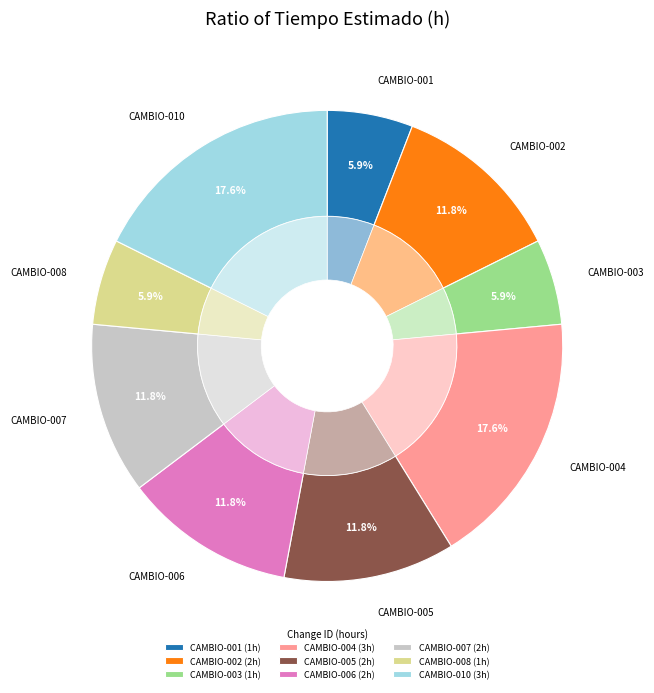

True or false: CAMBIO-002 accounts for 1% of the total.

False